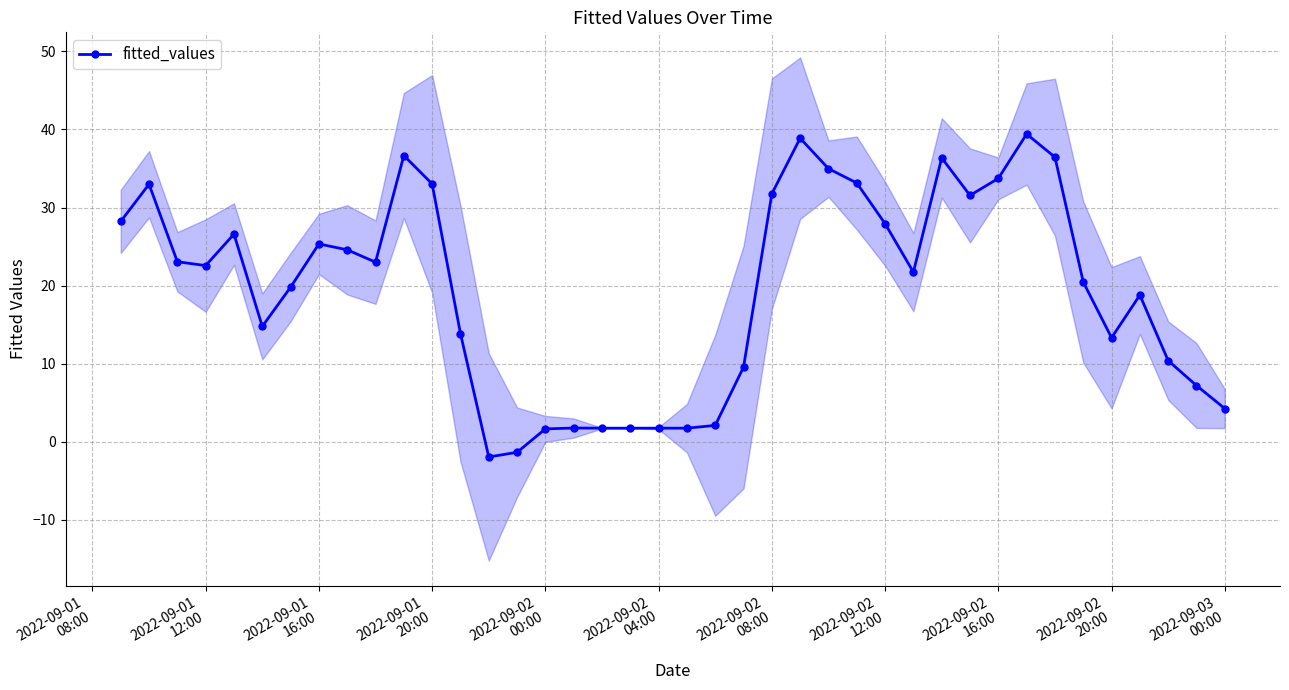

What is the difference between the maximum and minimum values?

41.4